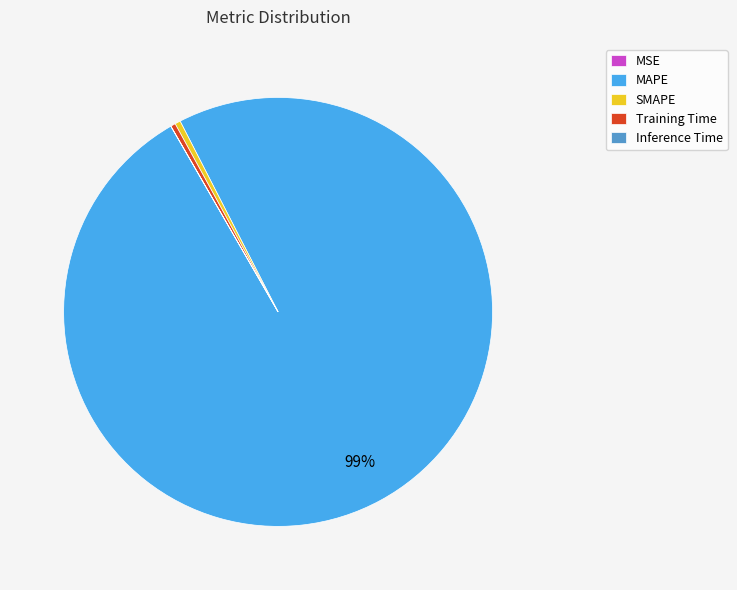

To the nearest percent, what is the average slice percentage?

20%